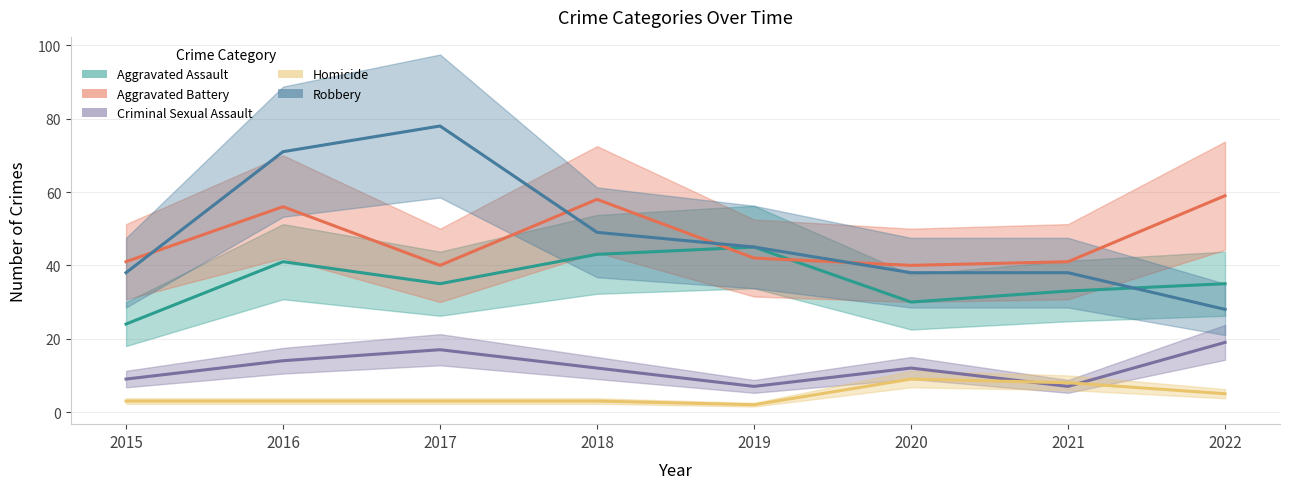

What is the total value across all series at 2020?

129